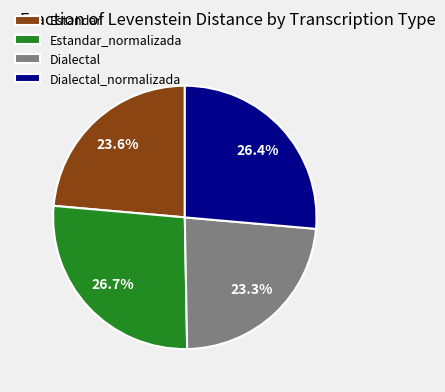

What portion of the pie excludes Estandar?

76.4%